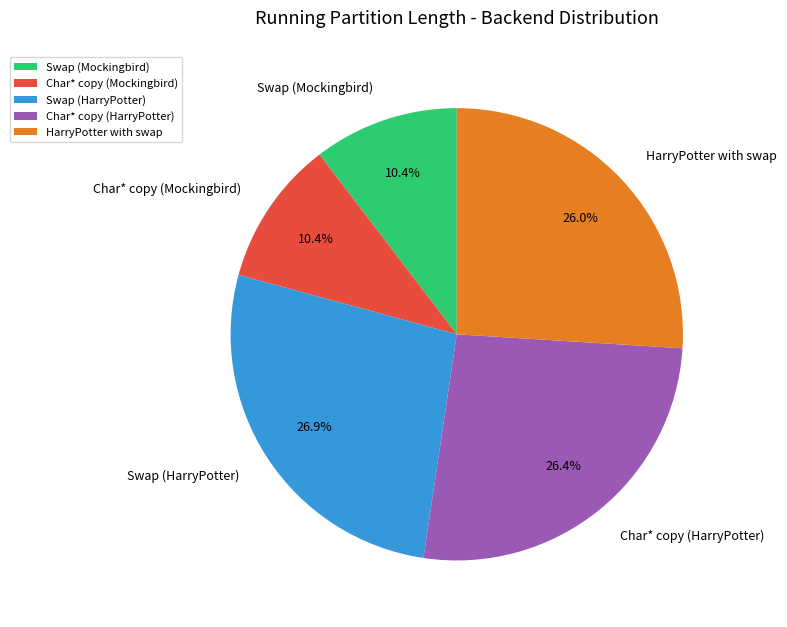

What percentage is the HarryPotter with swap slice, to the nearest percent?

26%